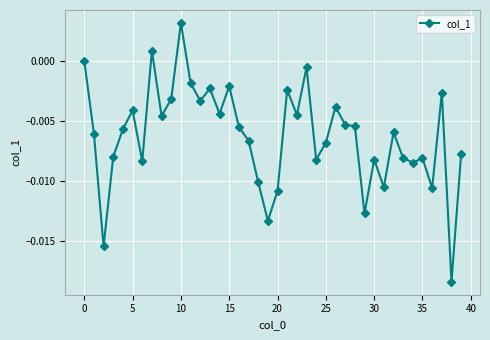

What is the sum of all values?

-0.3